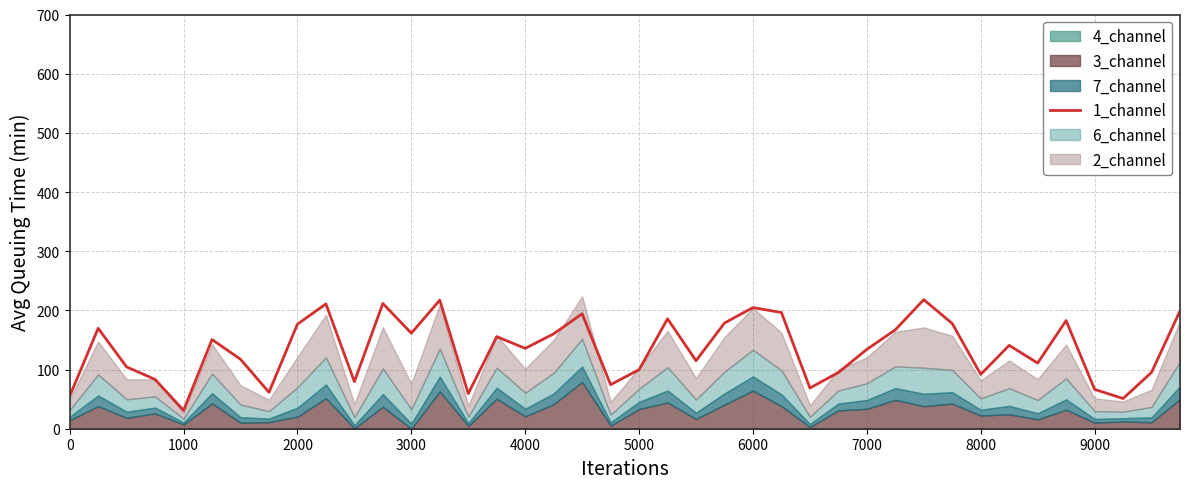

Which category has the lowest value in the 1_channel series?

1000